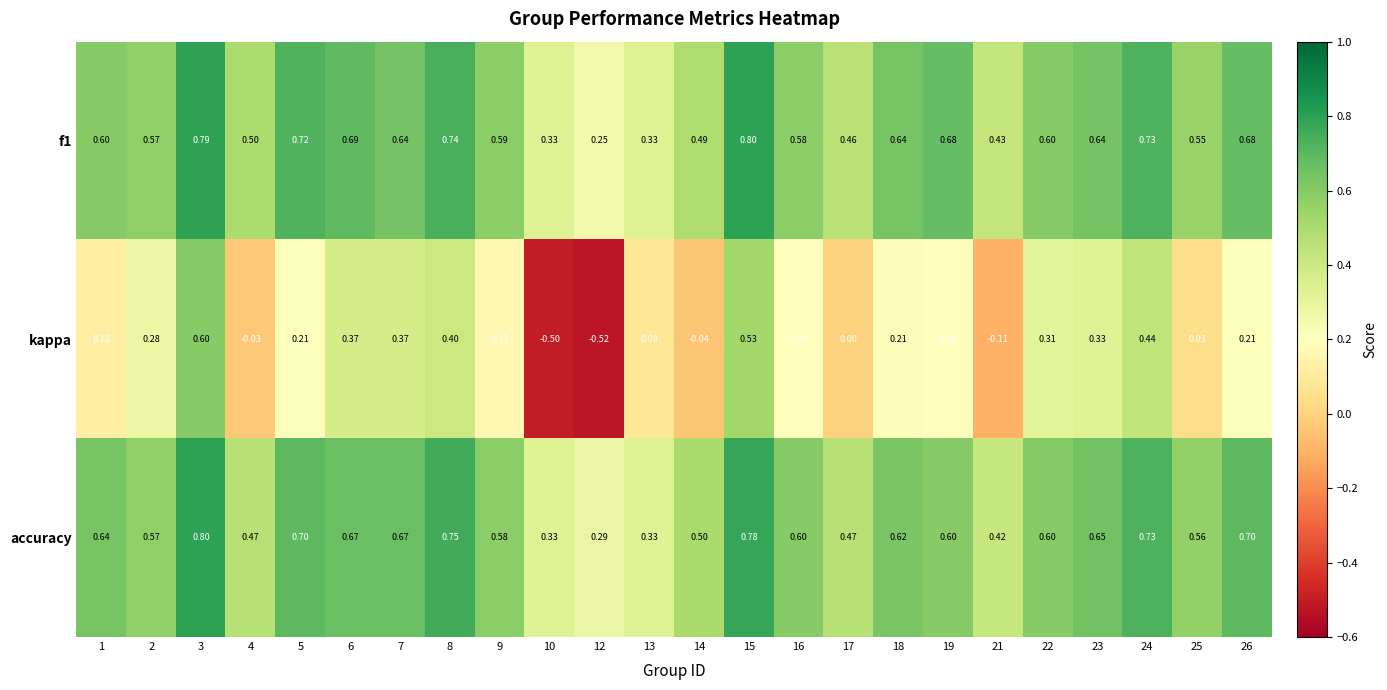

Which series has the widest spread of values?

kappa